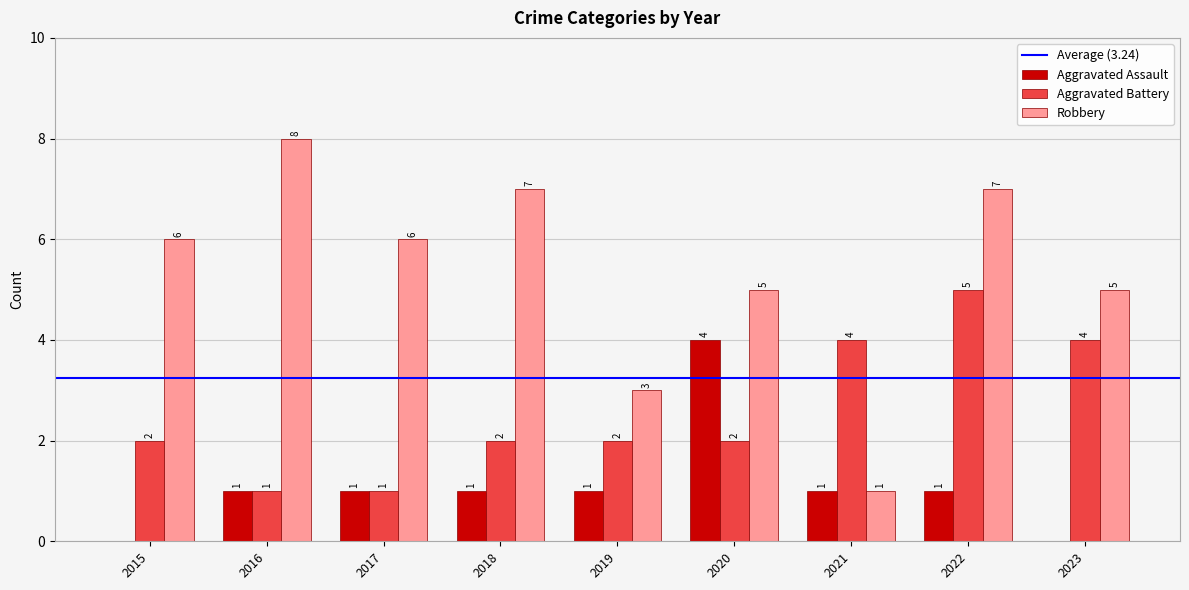

What is the total value across all series at 2021?

6